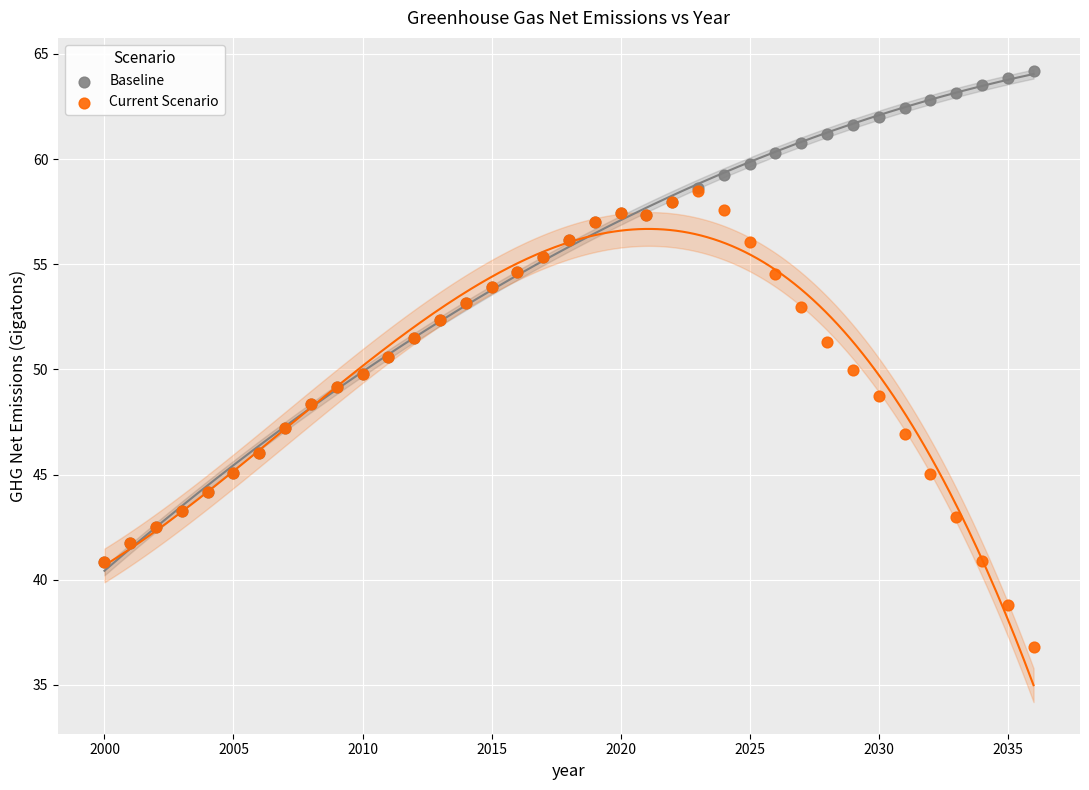

What are all the series names shown in the legend?

Baseline, Current Scenario